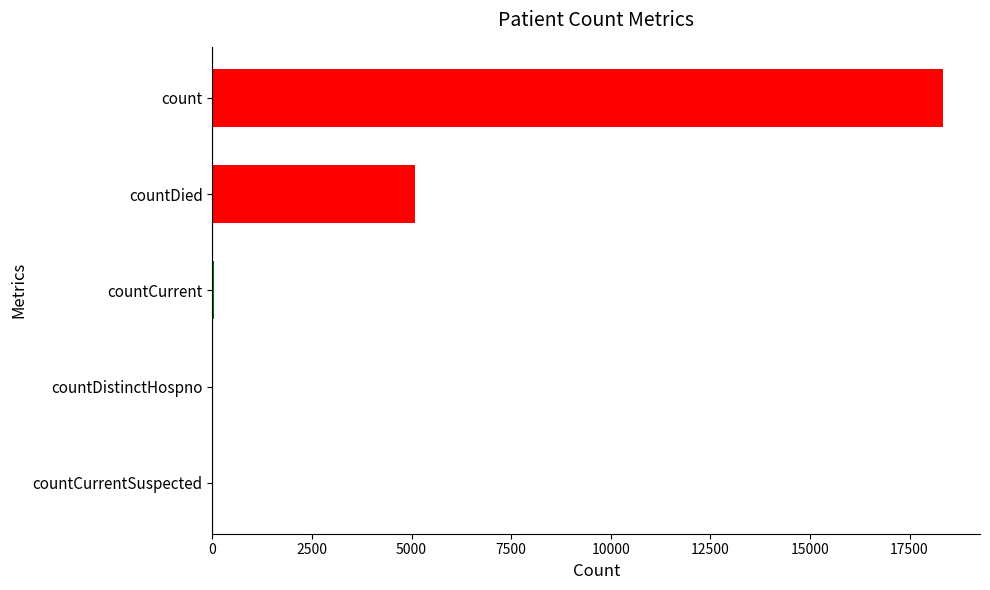

Count the number of categories in the chart.

5